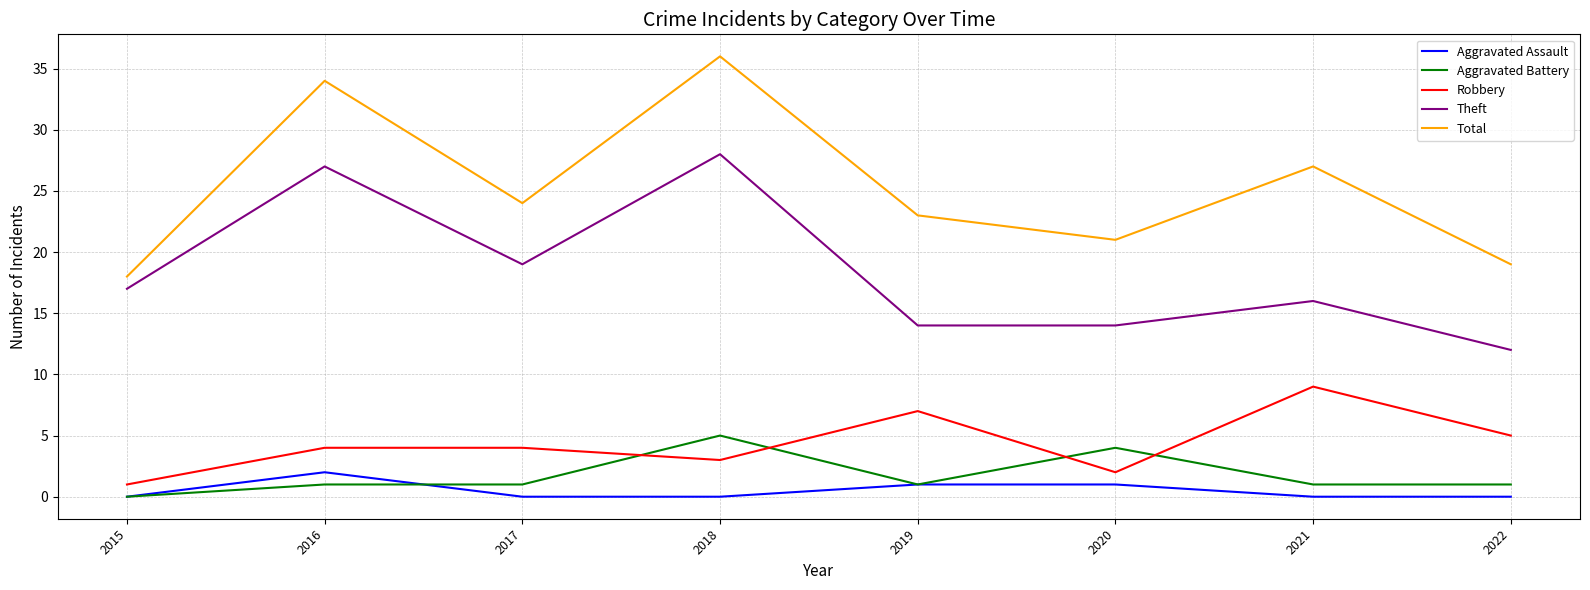

At 2017, list the series in order from largest to smallest.

Total, Theft, Robbery, Aggravated Battery, Aggravated Assault